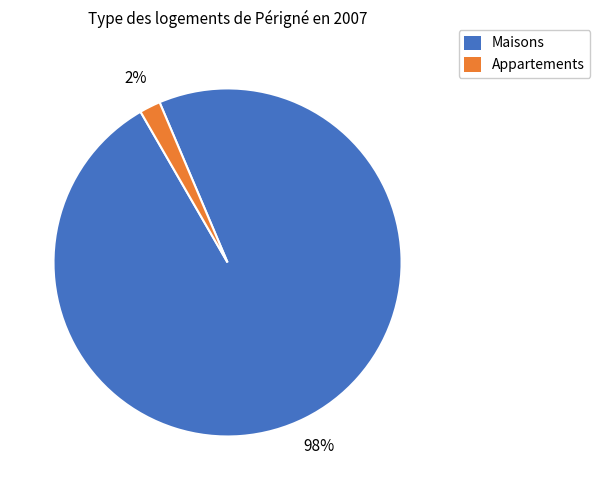

Does any single category account for the majority?

Yes